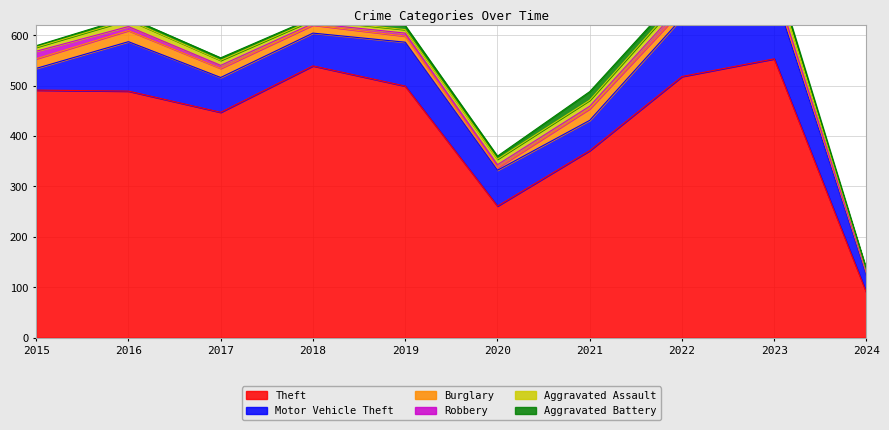

True or false: Motor Vehicle Theft and Burglary intersect in this chart.

False